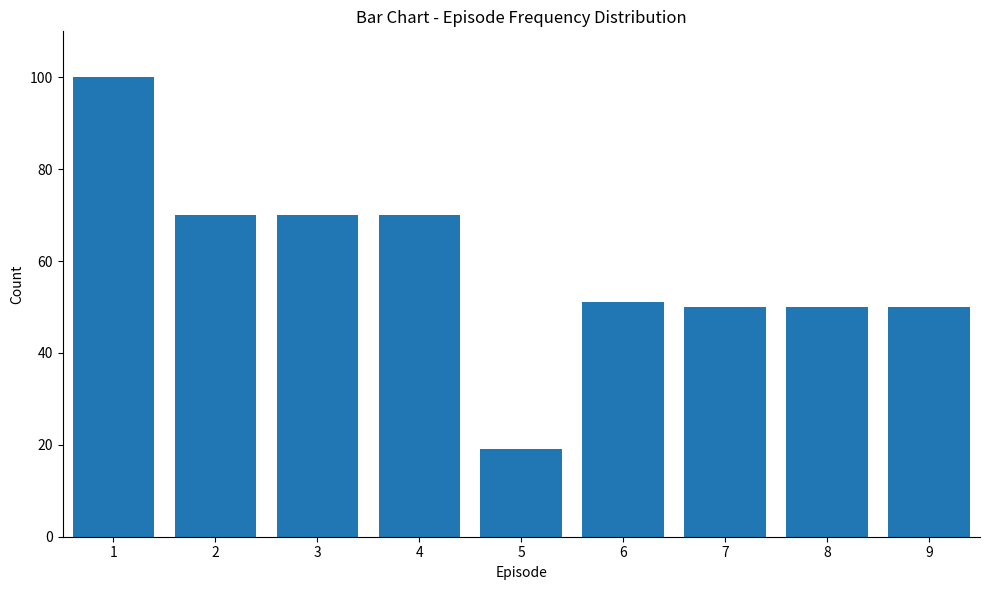

Reading left to right, transcribe all the data shown in this chart.

1=100	2=70	3=70	4=70	5=19	6=51	7=50	8=50	9=50